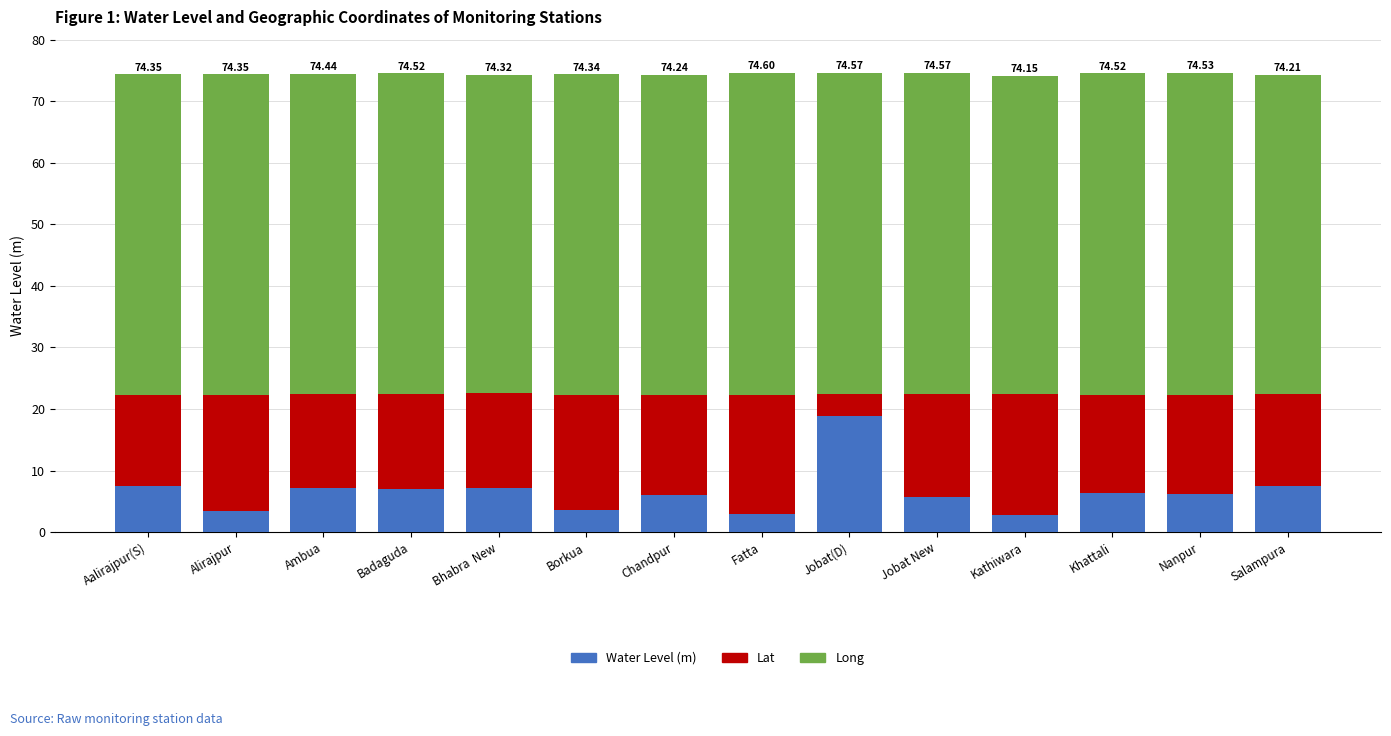

What is the difference between the maximum and minimum values in the Water Level (m) series?

16.1